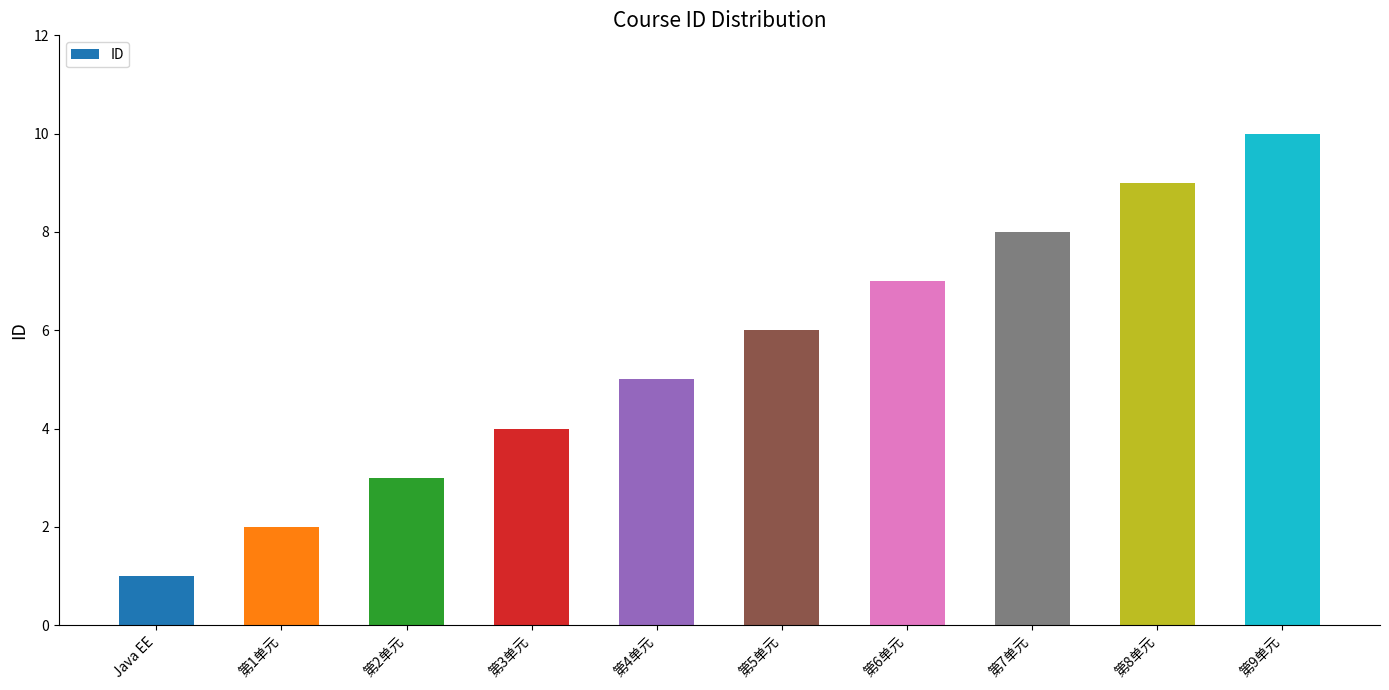

Reading right to left, transcribe all the data shown in this chart.

第9单元=10	第8单元=9	第7单元=8	第6单元=7	第5单元=6	第4单元=5	第3单元=4	第2单元=3	第1单元=2	Java EE=1